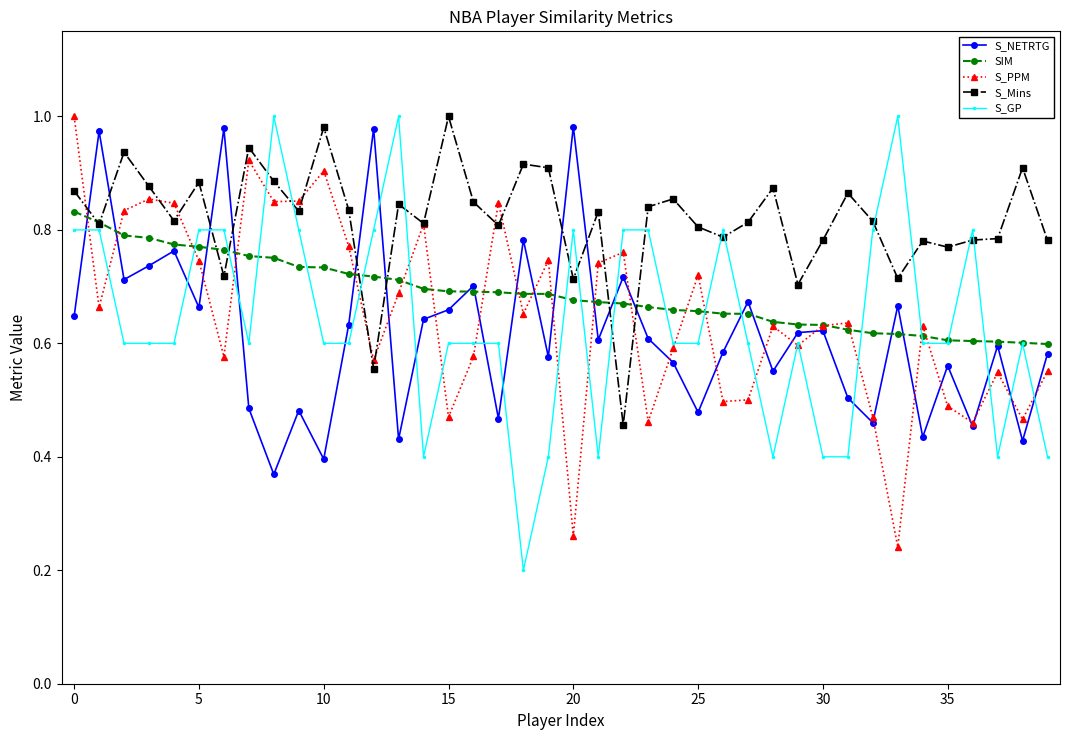

At how many categories does at least one series exceed 0?

40